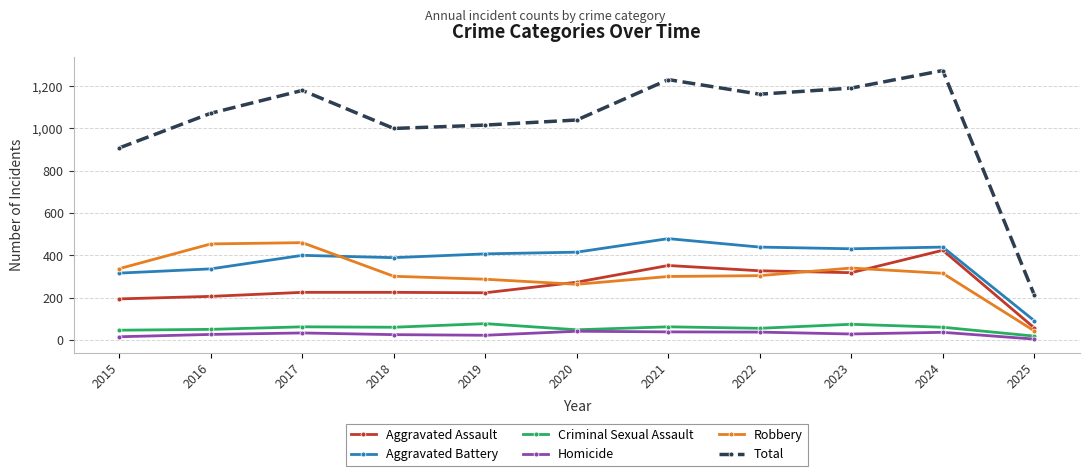

The Aggravated Assault series shows 144 at 2016. True or false?

False